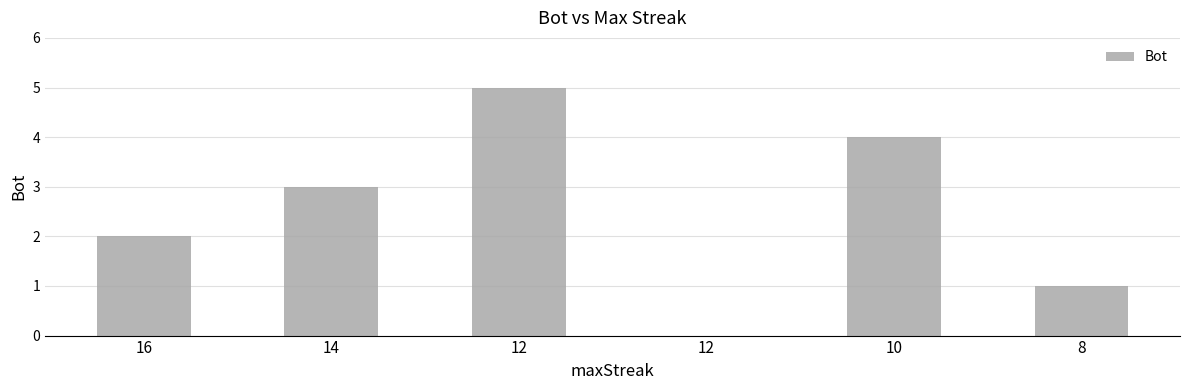

What is the sum of all values?

15